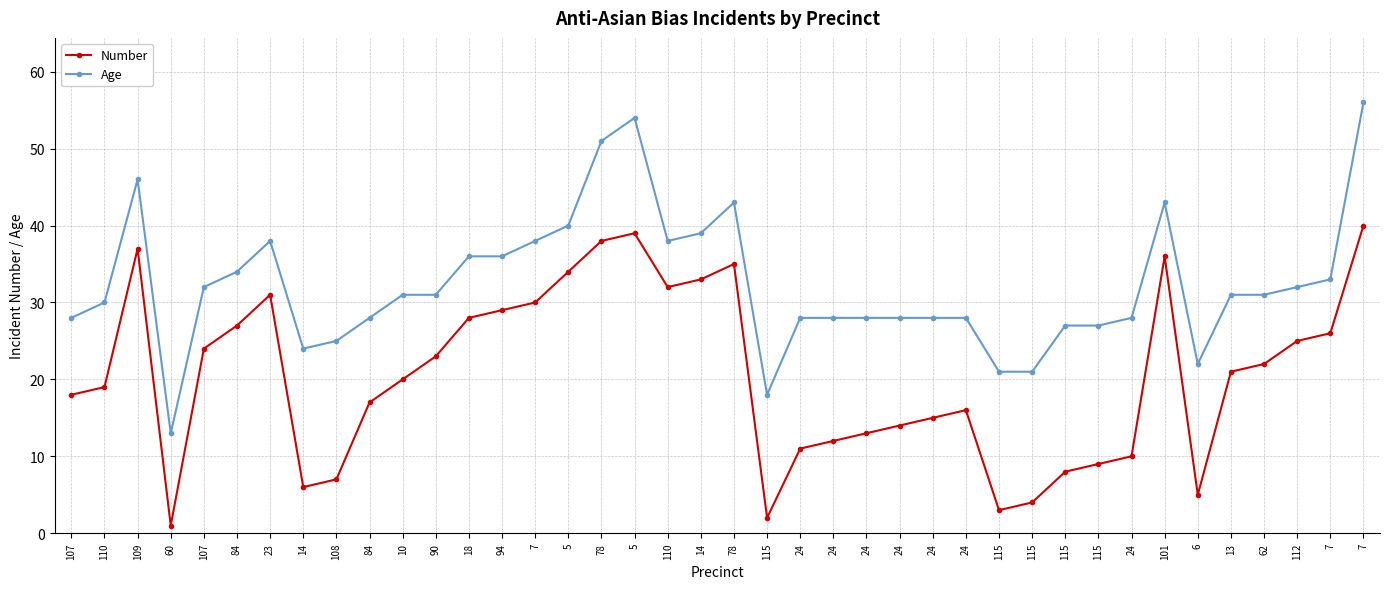

What are all the series names shown in the legend?

Number, Age